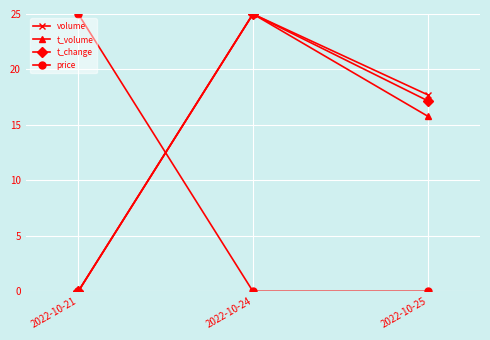

At how many categories does at least one series exceed 20?

2